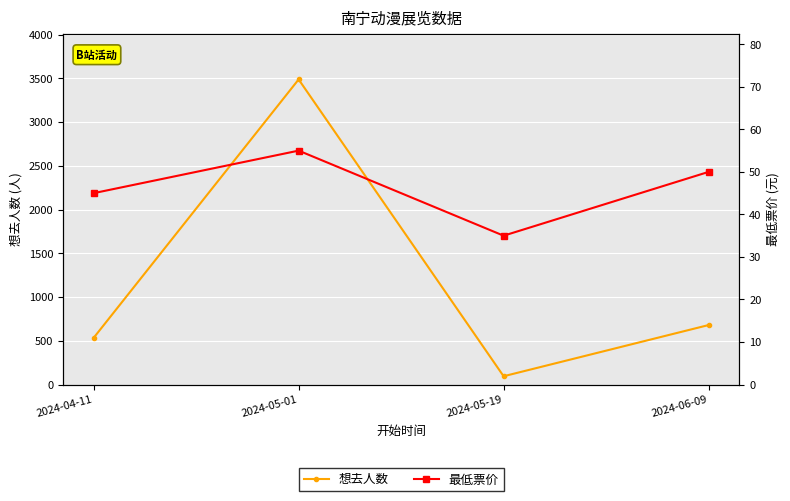

The value of 最低票价 at 2024-06-09 is 83. True or false?

False